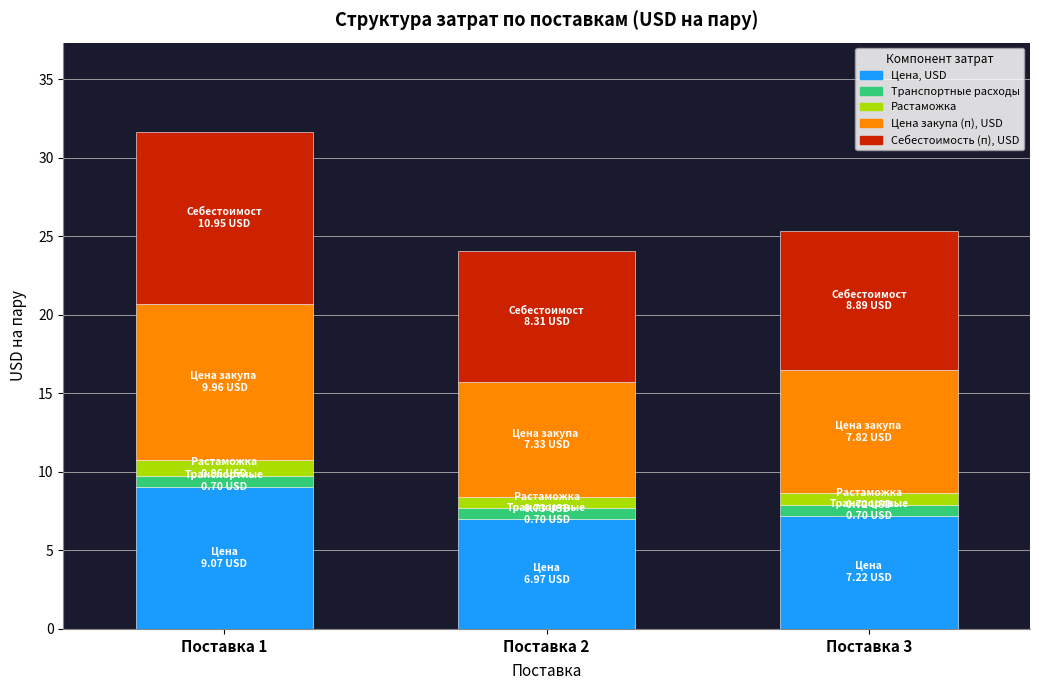

Does the chart contain stacked bars?

Yes